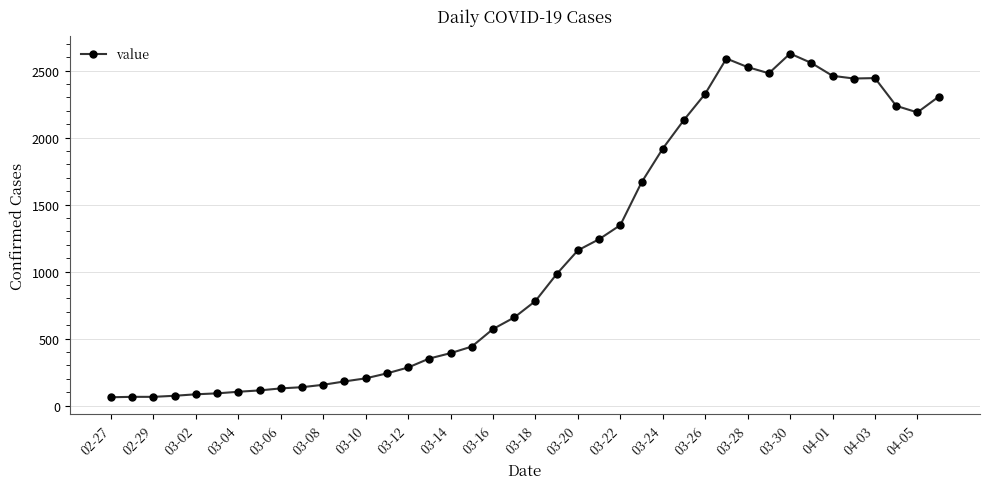

What is the greatest value displayed?

2627